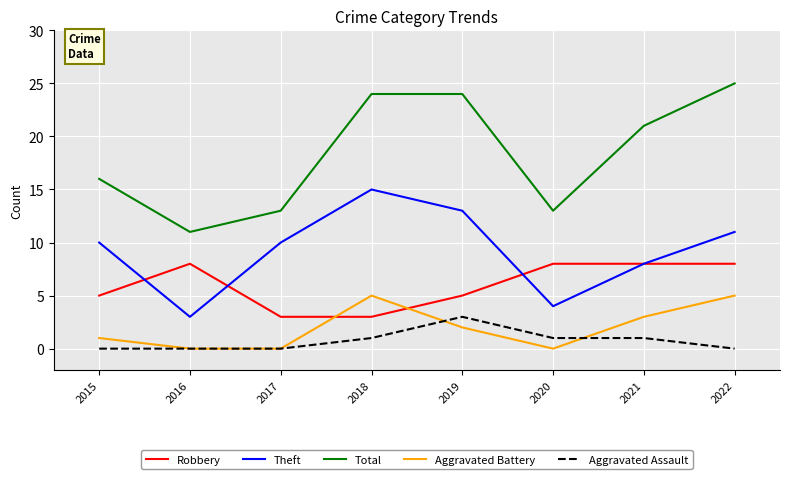

True or false: Robbery and Total intersect in this chart.

False